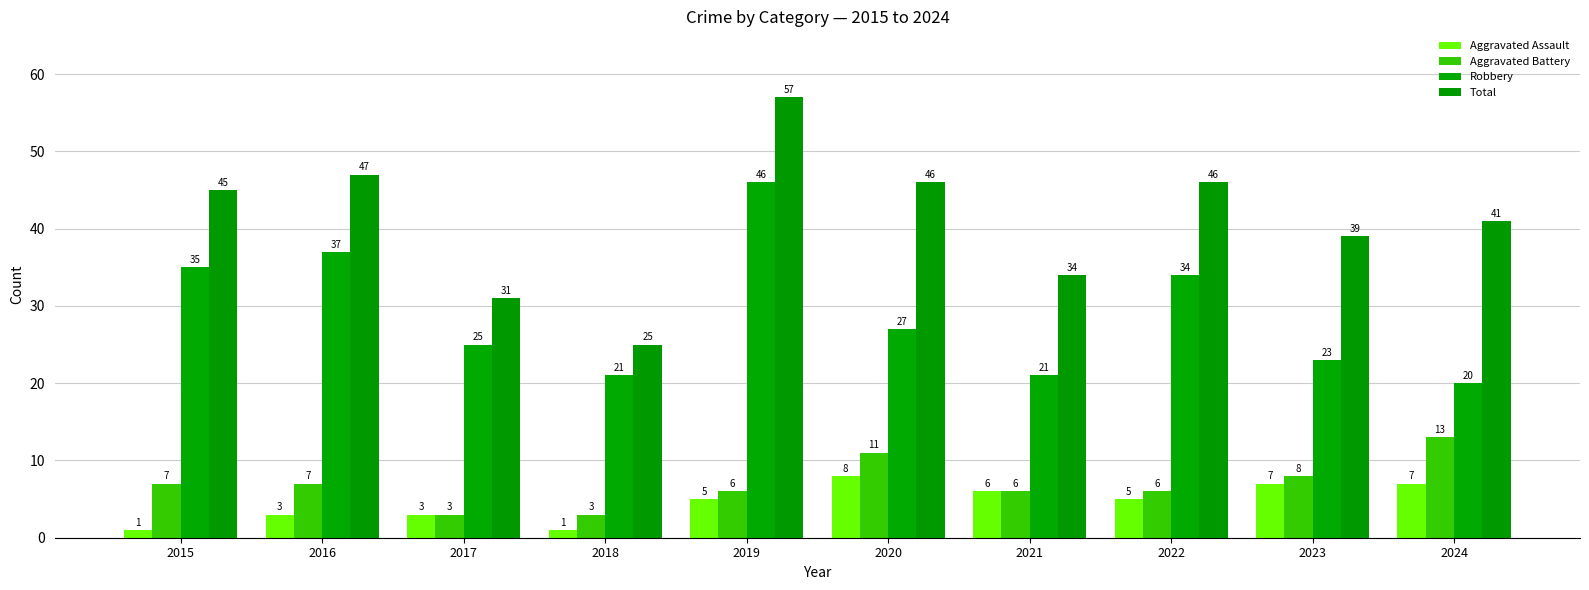

What is the greatest value displayed?

57